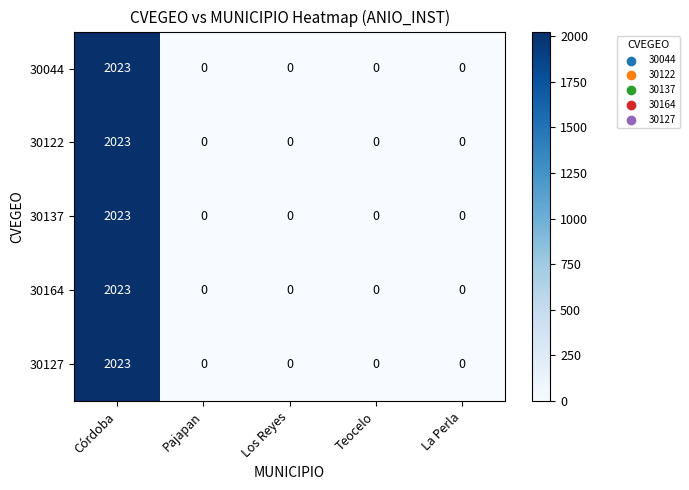

What is the highest value of the 30137 series?

2023